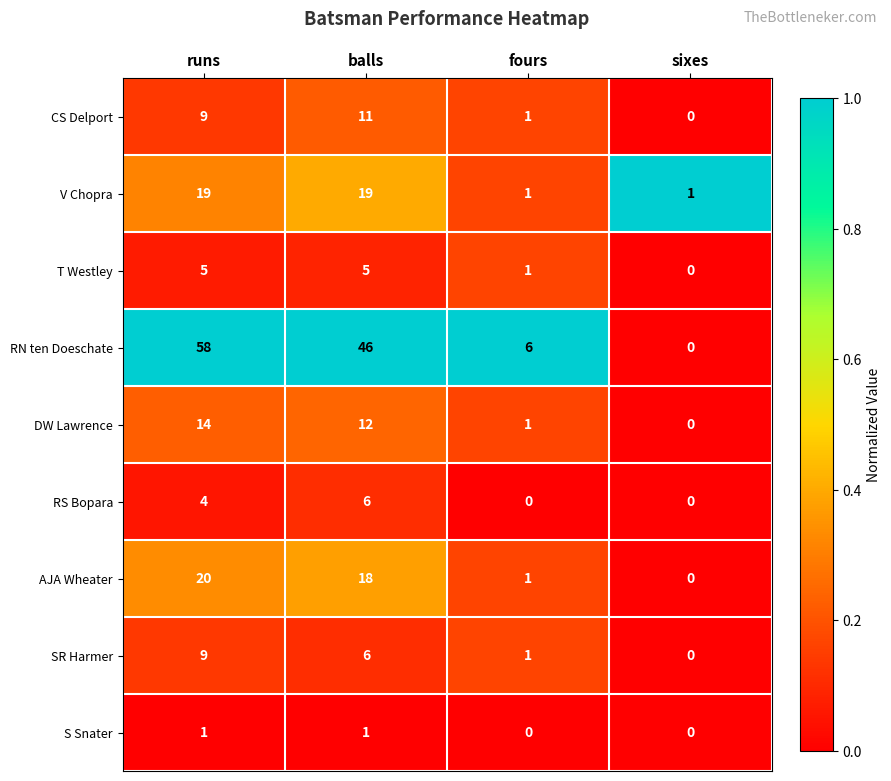

How many series are shown in this chart?

9